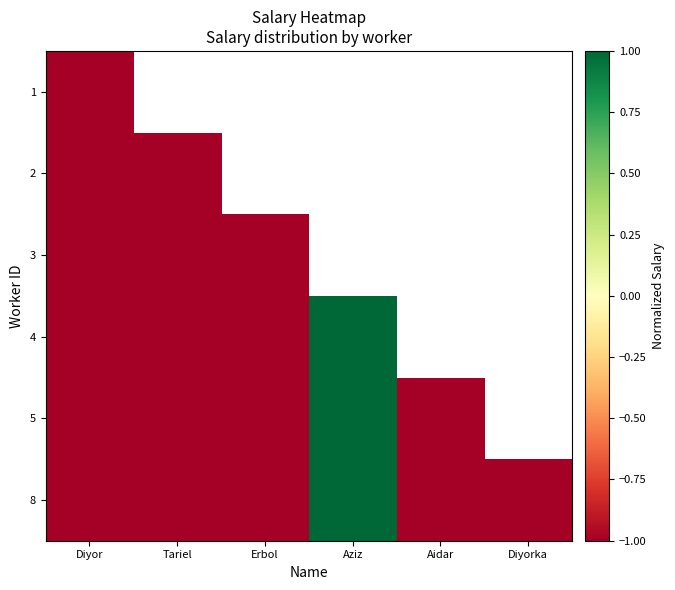

Where is 1 nearest to the value -1?

Diyor